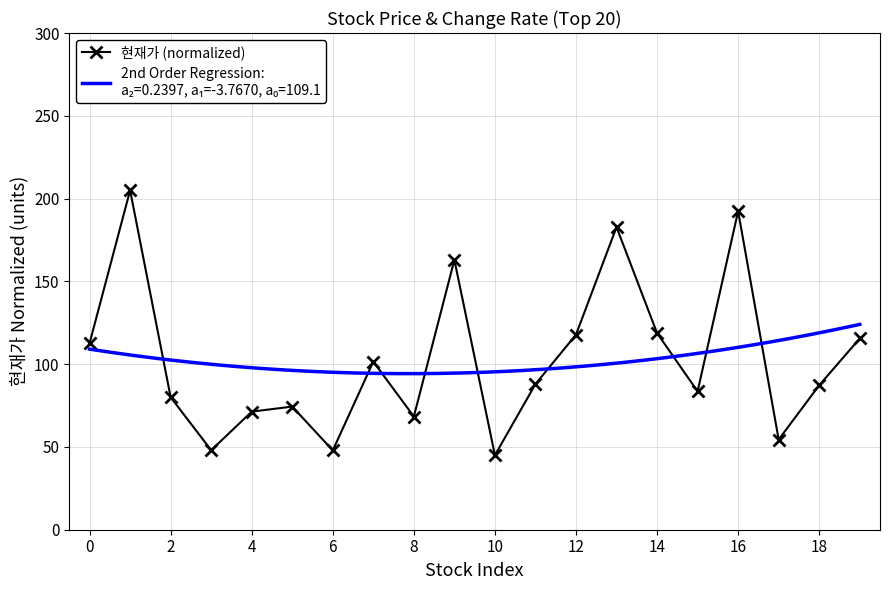

At which label is the value closest to 125?

14